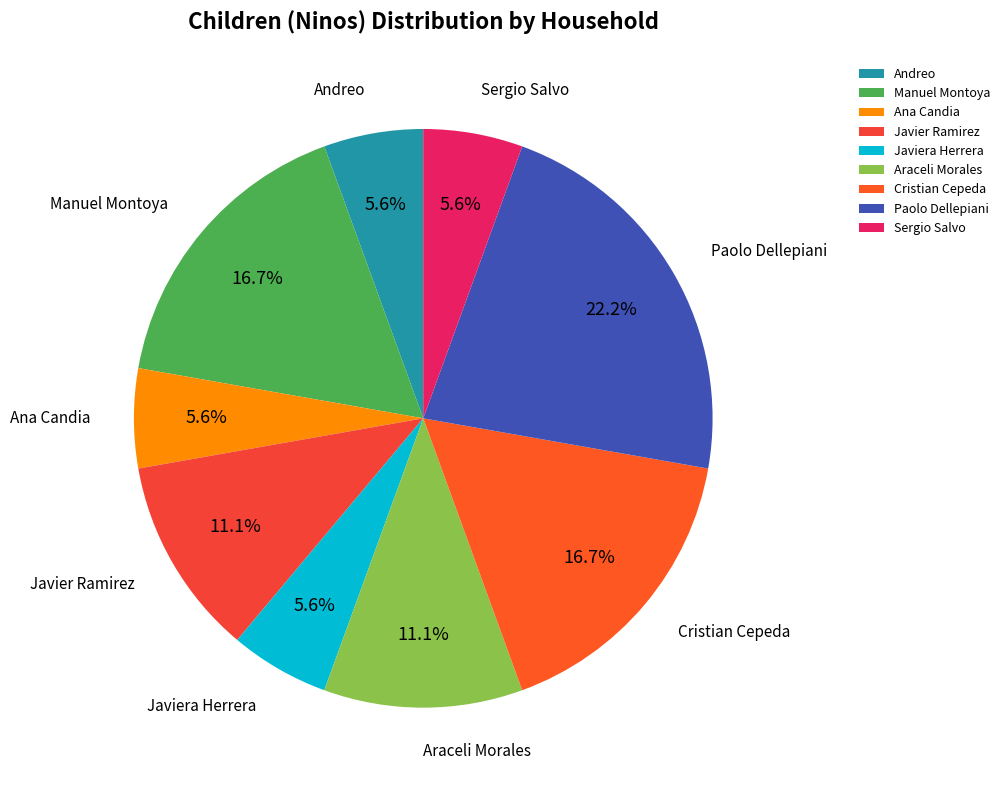

Which category has the biggest portion of the pie?

Paolo Dellepiani